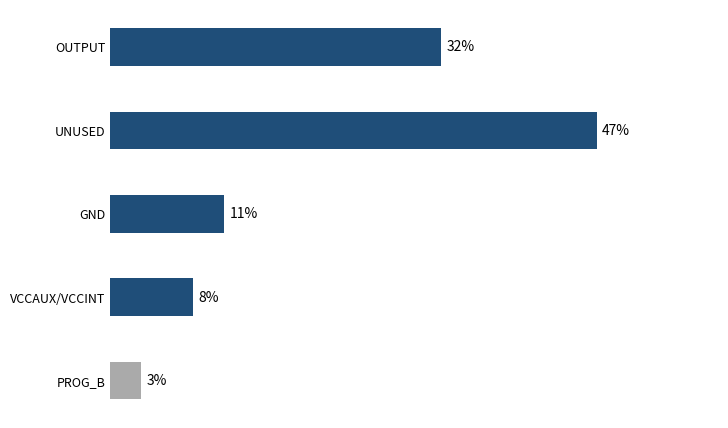

Which label corresponds to the largest value in the chart?

UNUSED